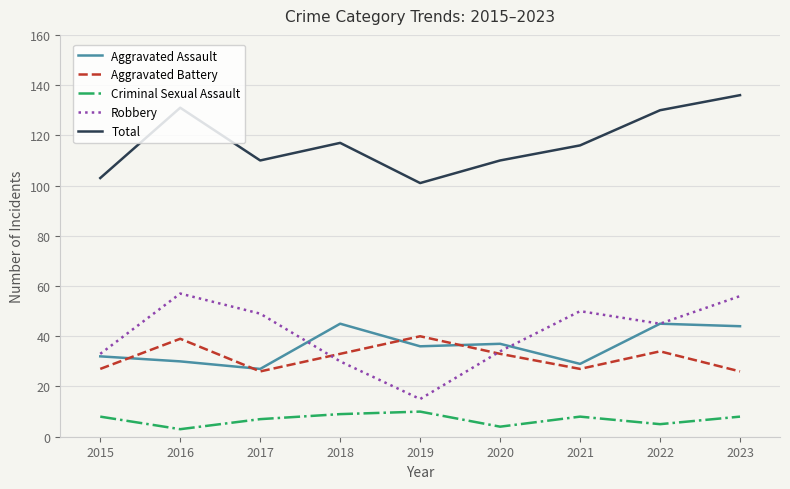

What is the approximate value of Aggravated Assault at 2020, to the nearest 10?

40